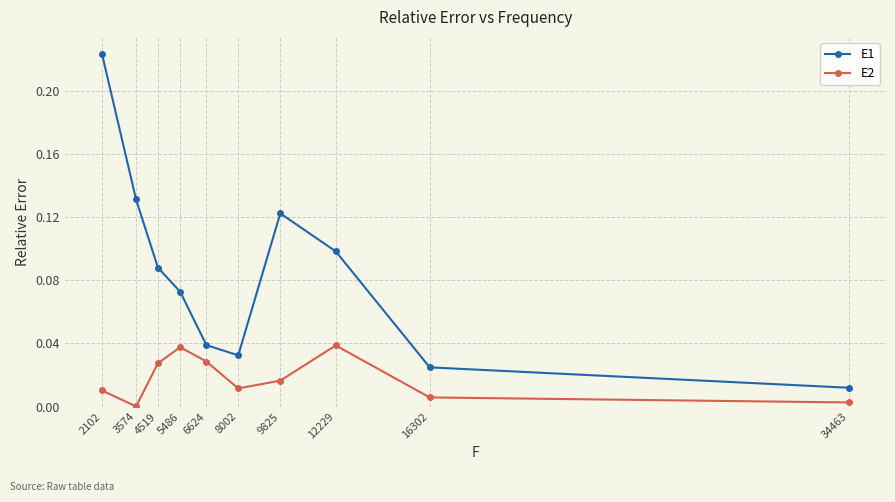

At which category does the chart reach its minimum across all series?

3574